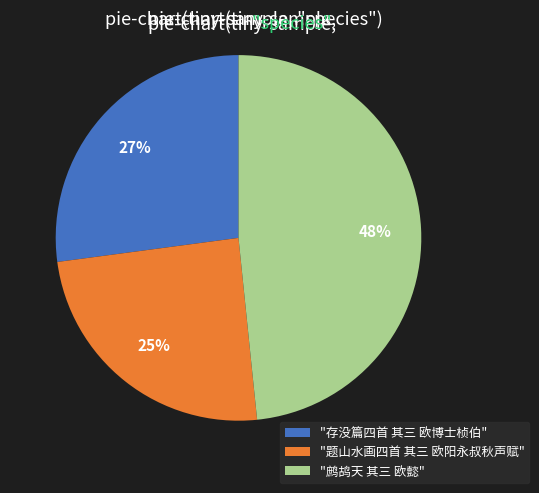

How many segments does this pie chart have?

3